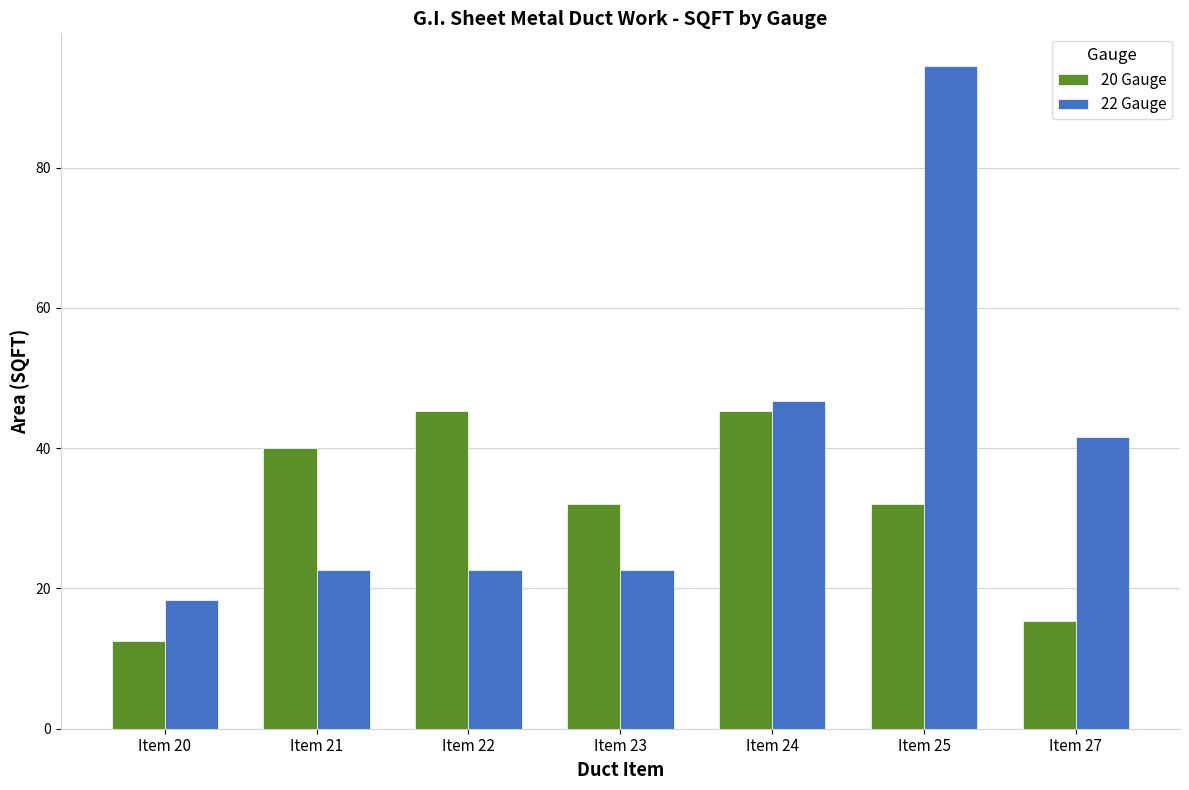

At which label does 22 Gauge reach its peak?

Item 25